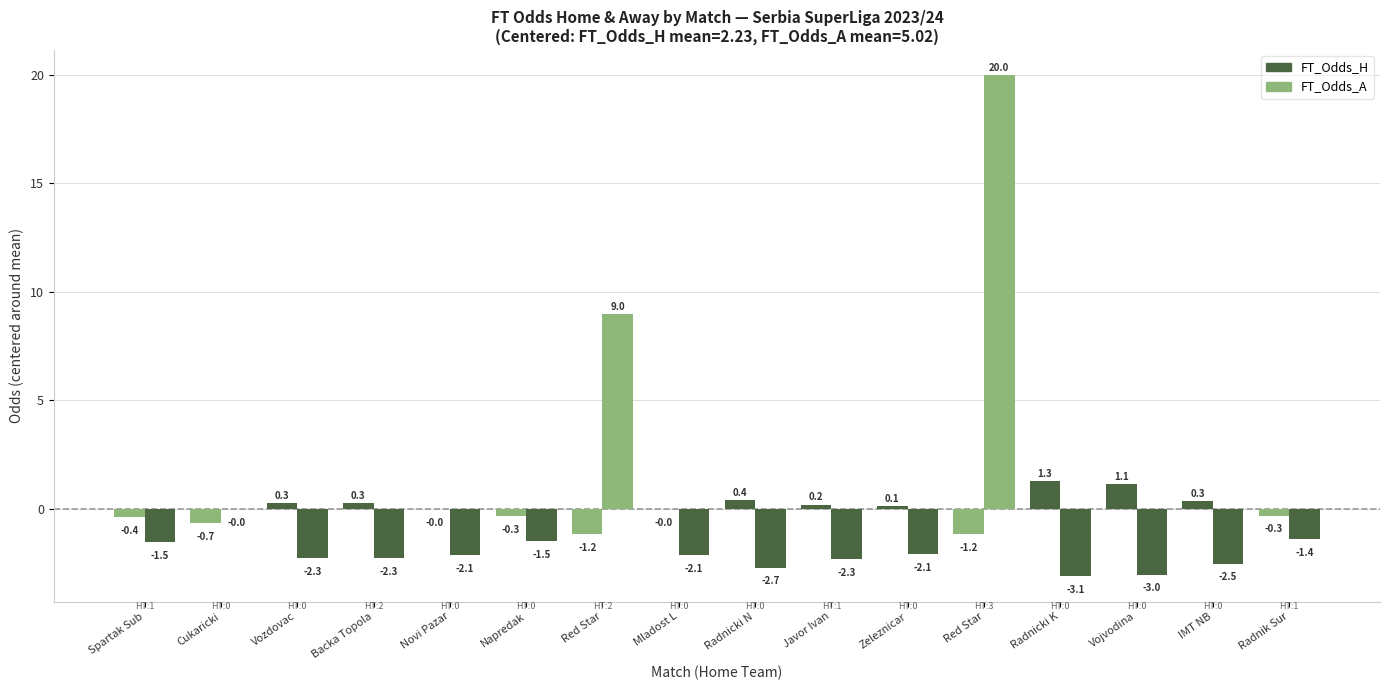

The FT_Odds_H (centered) series shows -0.1 at Spartak Sub. True or false?

False